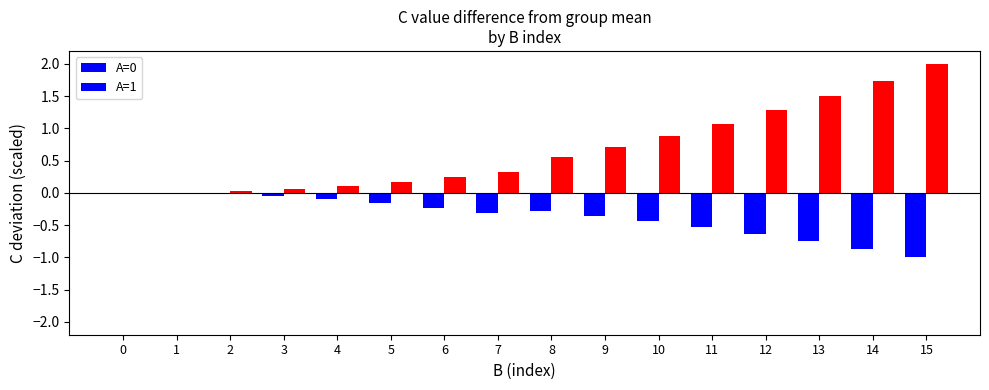

What is the total value across all series at 12?

0.6